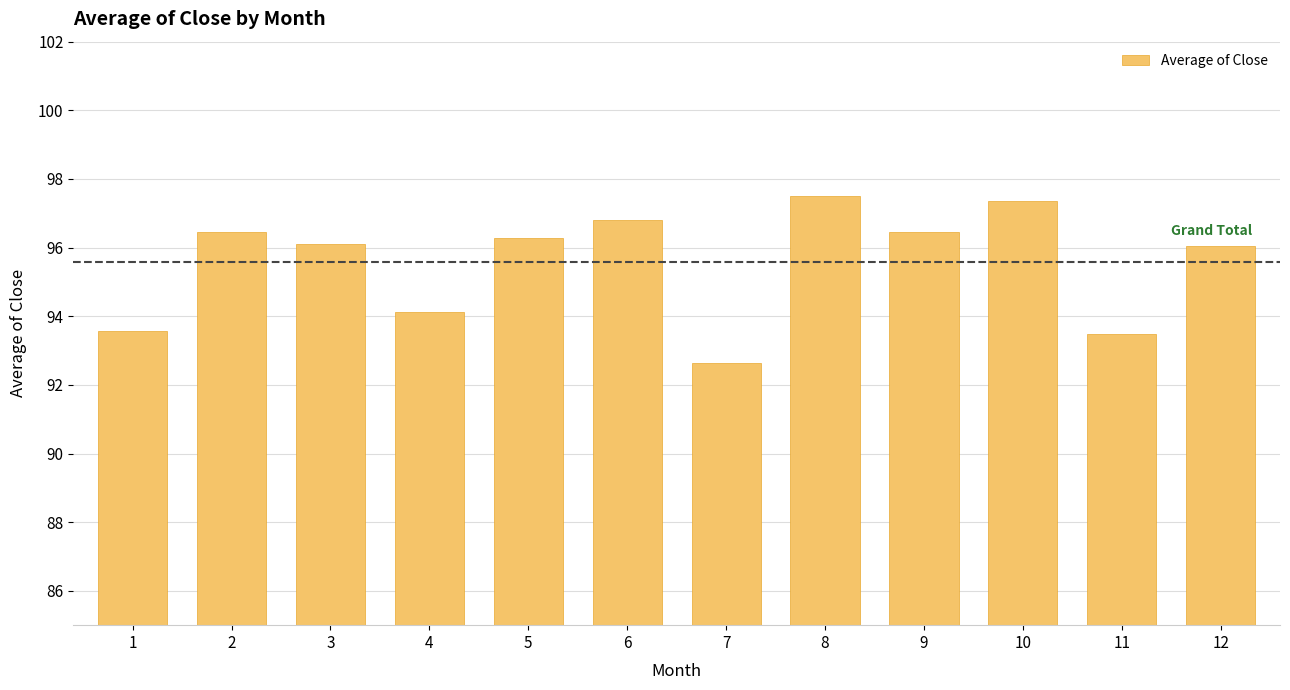

Reading left to right, list all the values displayed in this chart.

93.6	96.5	96.1	94.1	96.3	96.8	92.6	97.5	96.5	97.4	93.5	96.0